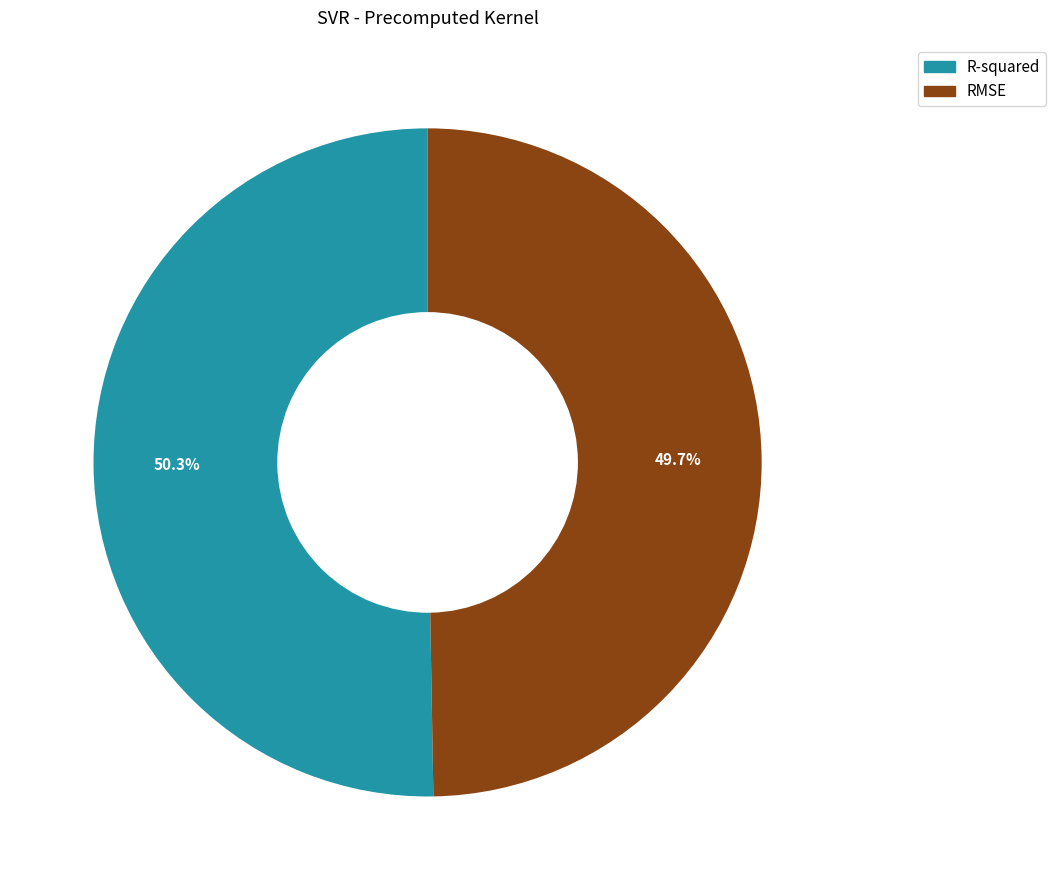

Is it true that R-squared is 50% of the pie?

True